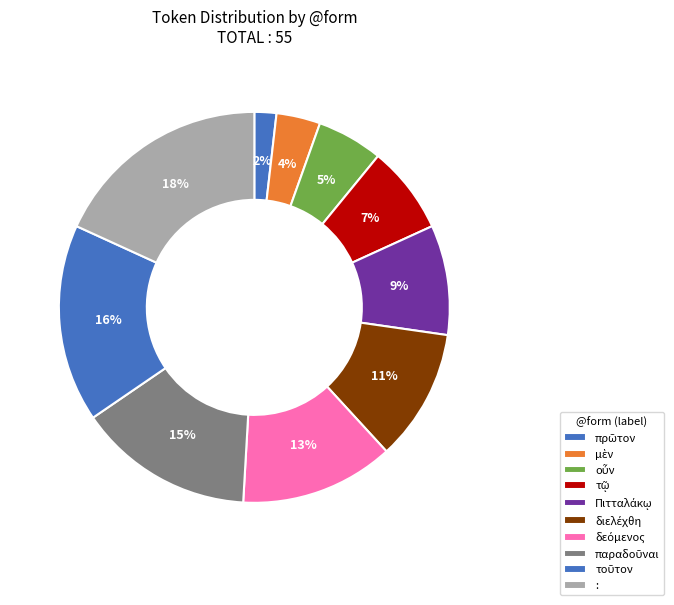

How many slices are in this pie chart?

10